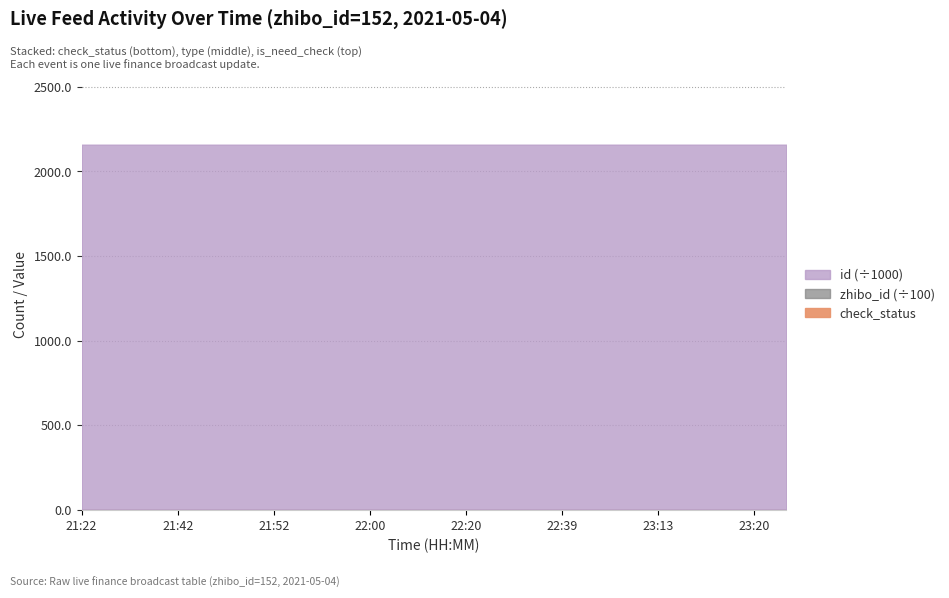

Which label corresponds to the smallest value in the chart?

21:22